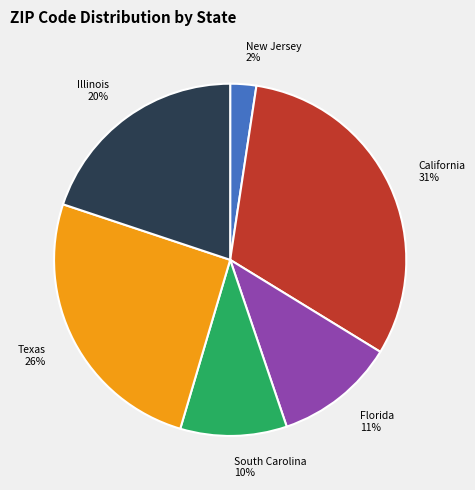

Is it true that Texas is 26% of the pie?

True